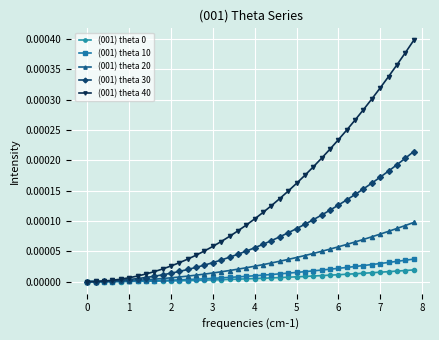

Which series has the widest spread of values?

(001) theta 40